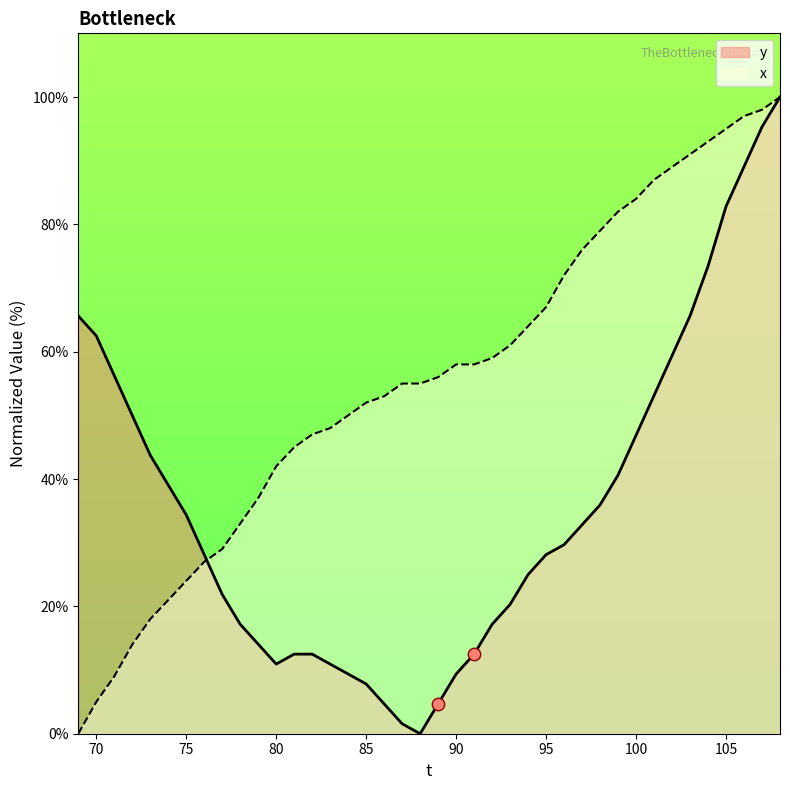

Which series contains the lowest Y value?

y